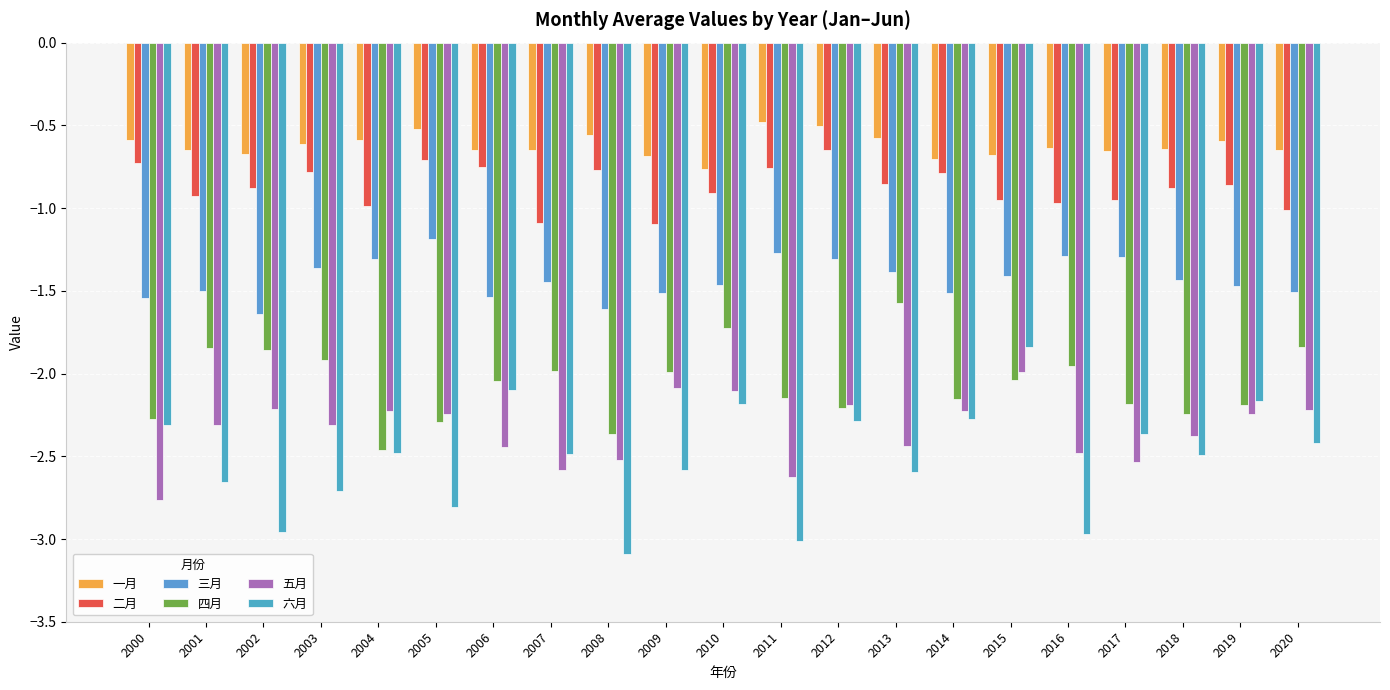

The 一月 series shows -0.3 at 2012. True or false?

False